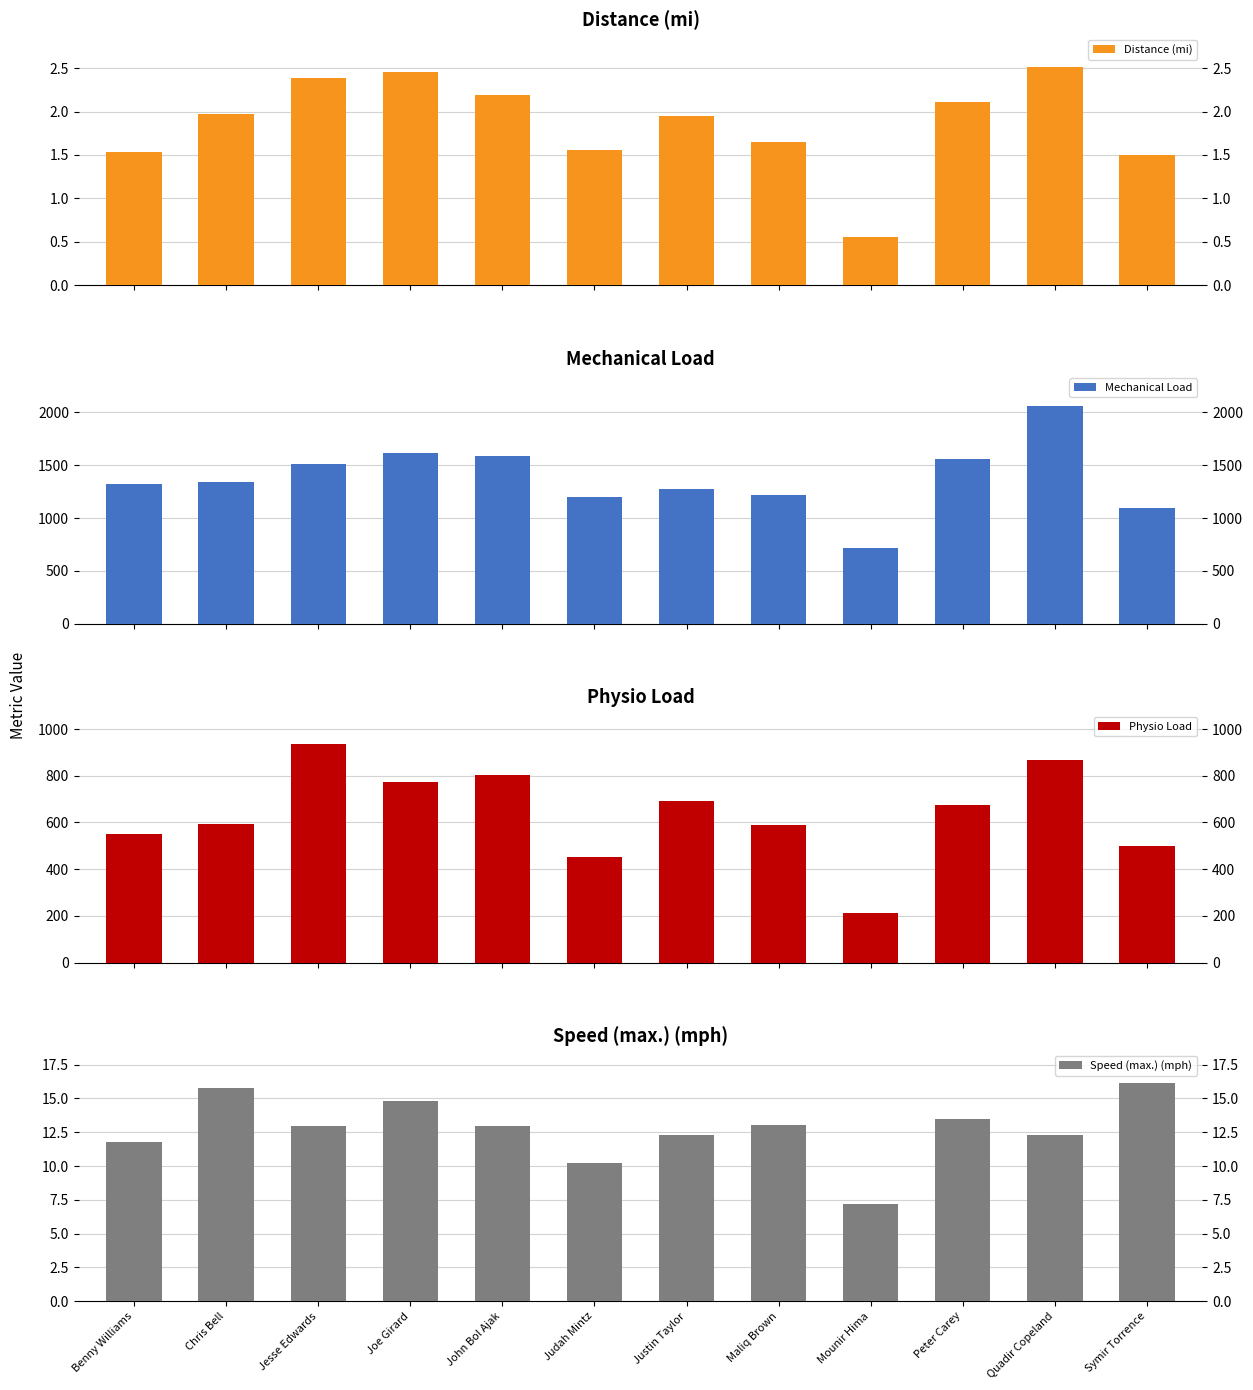

What is the average value of the Speed (max.) (mph) series?

12.8